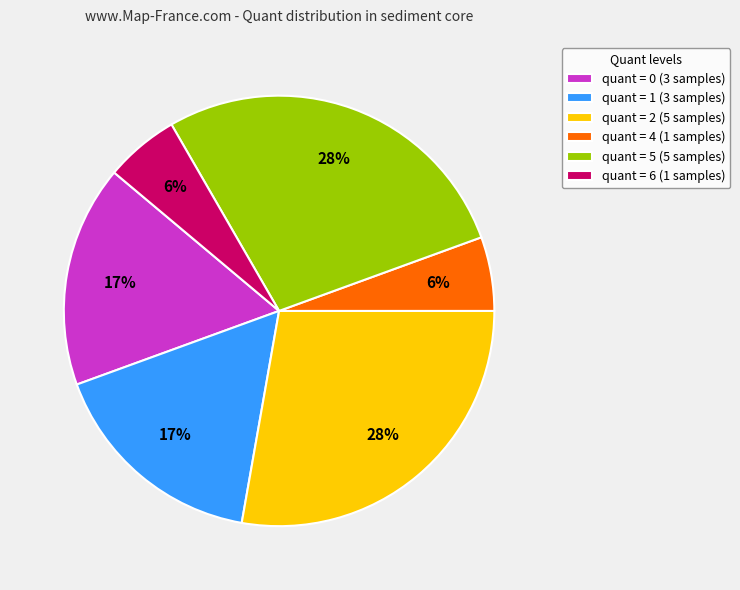

To the nearest percent, what portion does quant = 0 (3 samples) represent?

17%